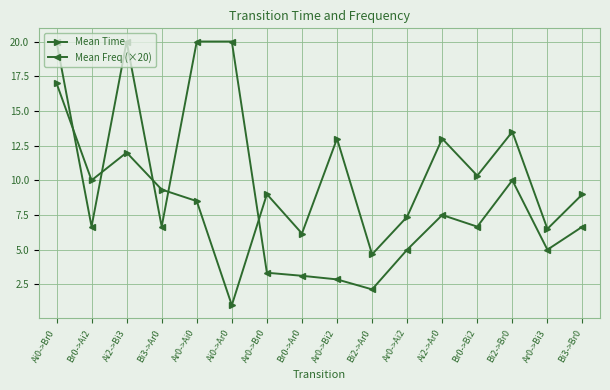

In Mean Time, how many points are lower than both neighbors (excluding endpoints)?

6